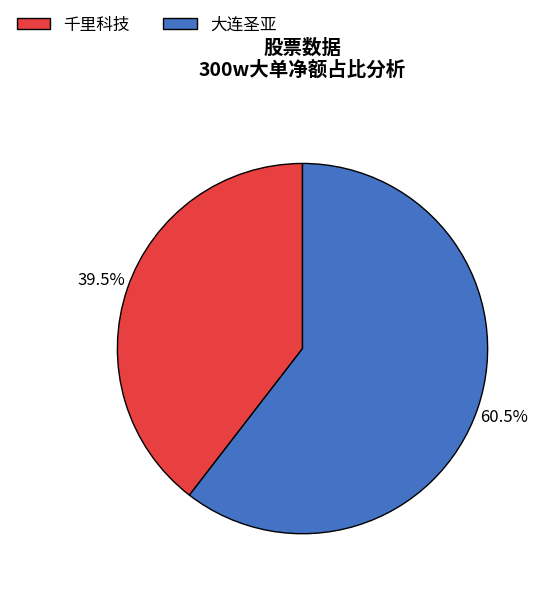

Is there any slice that represents more than half of the pie?

Yes